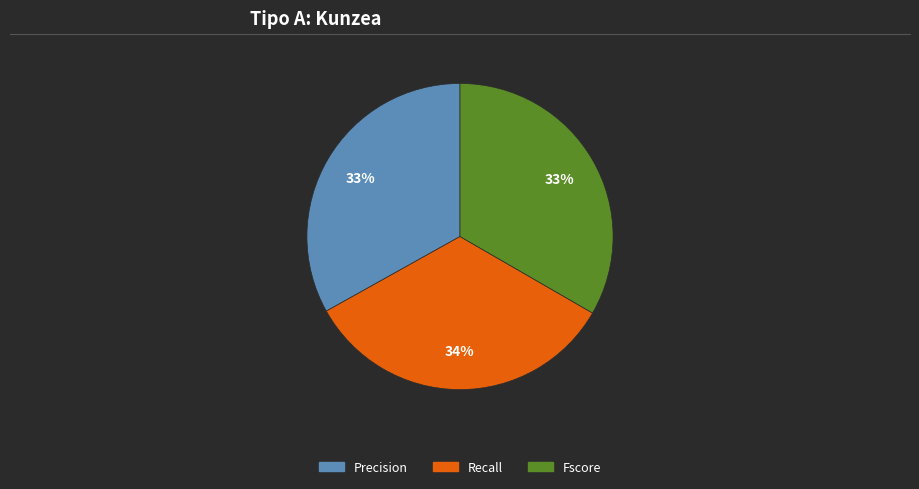

Does any single category account for the majority?

No